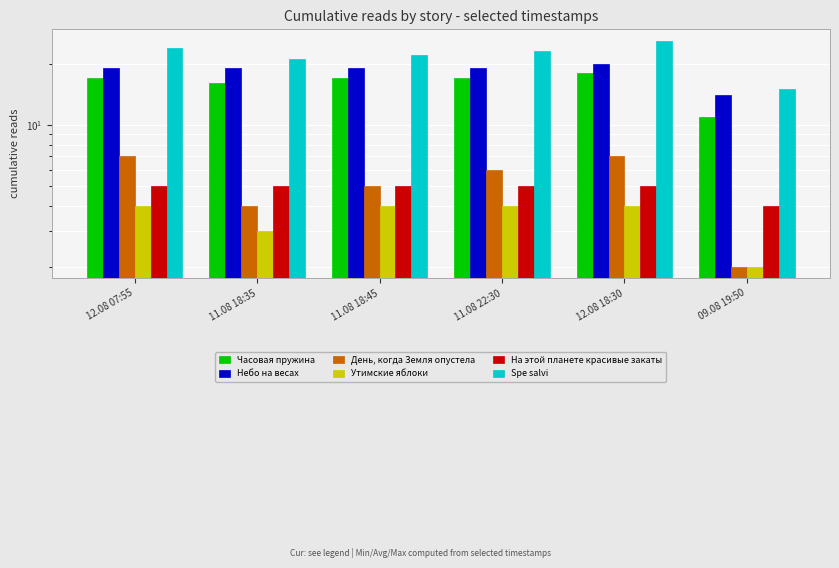

Reading left to right, list all the values displayed in this chart.

Часовая пружина: 12.08 07:55=17	11.08 18:35=16	11.08 18:45=17	11.08 22:30=17	12.08 18:30=18	09.08 19:50=11
Небо на весах: 12.08 07:55=19	11.08 18:35=19	11.08 18:45=19	11.08 22:30=19	12.08 18:30=20	09.08 19:50=14
День, когда Земля опустела: 12.08 07:55=7	11.08 18:35=4	11.08 18:45=5	11.08 22:30=6	12.08 18:30=7	09.08 19:50=2
Утимские яблоки: 12.08 07:55=4	11.08 18:35=3	11.08 18:45=4	11.08 22:30=4	12.08 18:30=4	09.08 19:50=2
На этой планете красивые закаты: 12.08 07:55=5	11.08 18:35=5	11.08 18:45=5	11.08 22:30=5	12.08 18:30=5	09.08 19:50=4
Spe salvi: 12.08 07:55=24	11.08 18:35=21	11.08 18:45=22	11.08 22:30=23	12.08 18:30=26	09.08 19:50=15